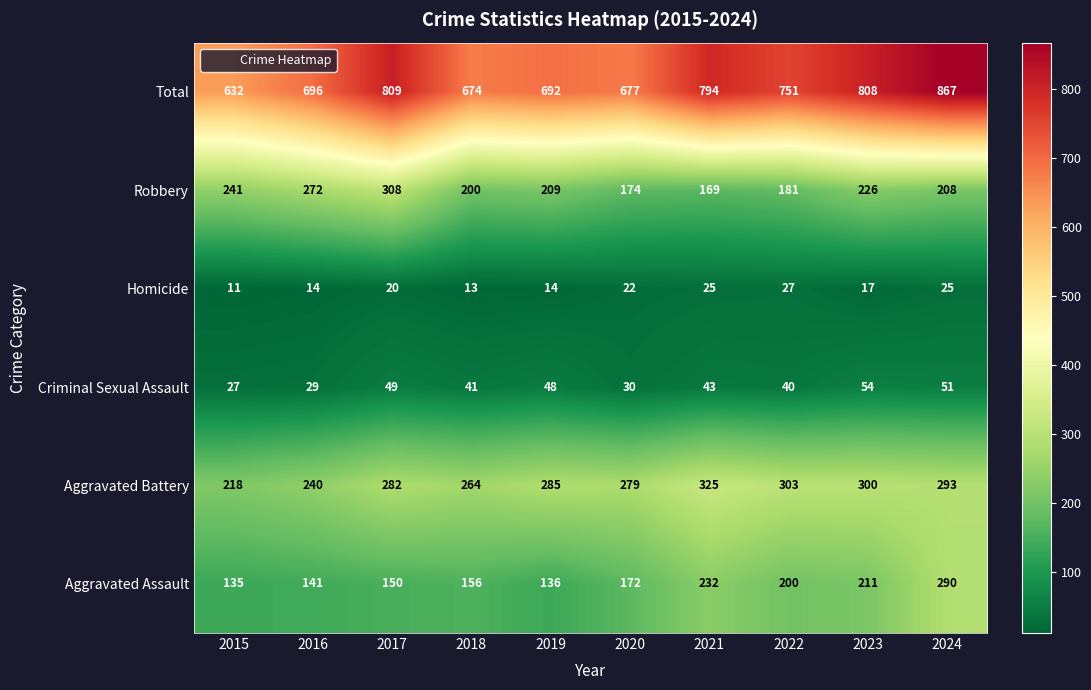

What is the approximate value of Homicide at 2020, to the nearest 5?

20